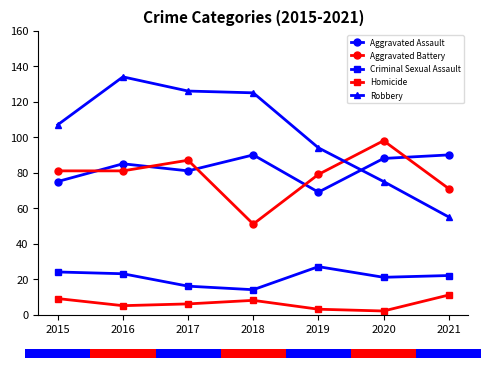

What is the maximum value shown in the chart?

134